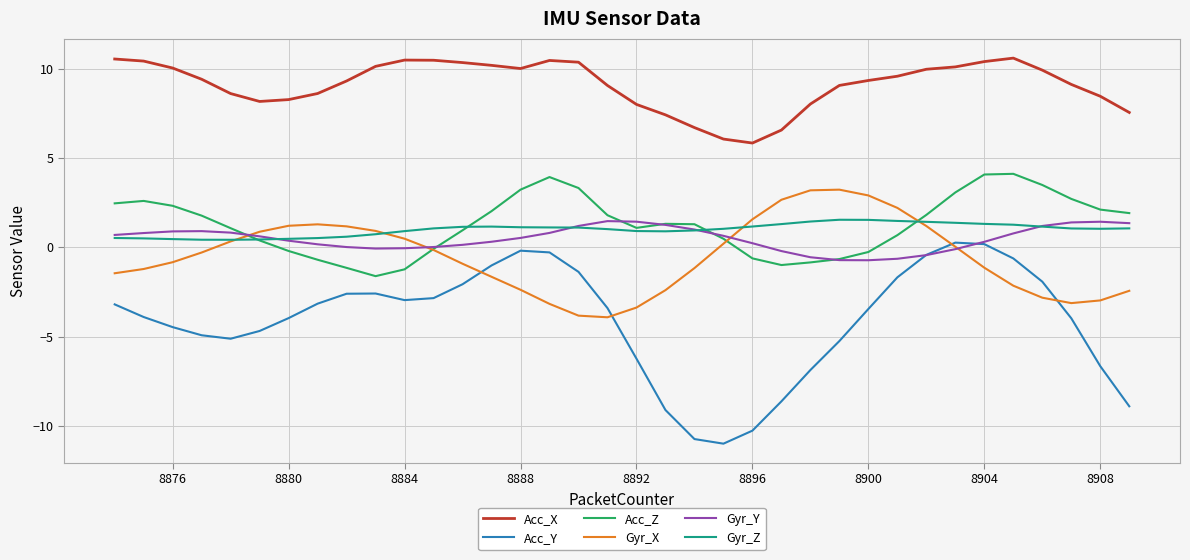

True or false: Gyr_Z and Acc_Y cross at least once.

False